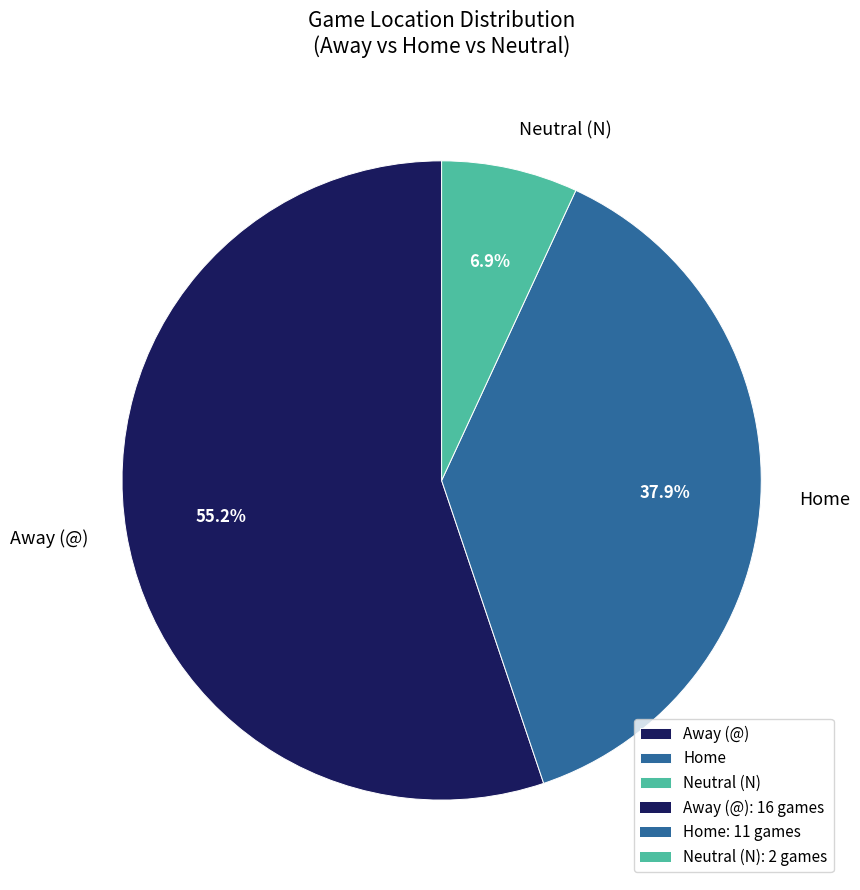

Does Home account for over 50% of the chart?

No